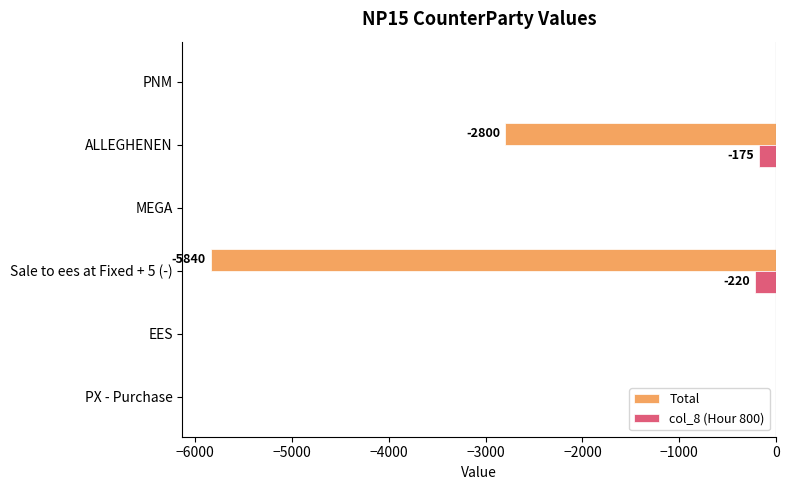

What is the total value across all series at ALLEGHENEN?

-2975